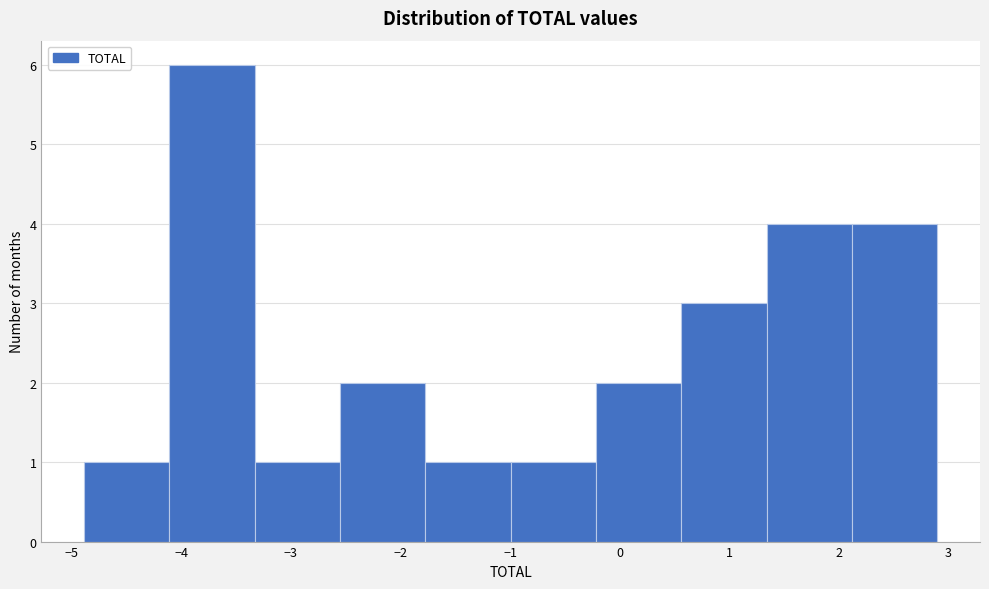

Reading left to right, list every bar in this chart as the range it spans on the x-axis followed by its height. Neither the bar edges nor the heights are printed on the chart, so give them approximately, as read against the axes.

-4.9 to -4.1: 1
-4.1 to -3.3: 6
-3.3 to -2.6: 1
-2.6 to -1.8: 2
-1.8 to -1.0: 1
-1.0 to -0.2: 1
-0.2 to 0.6: 2
0.6 to 1.3: 3
1.3 to 2.1: 4
2.1 to 2.9: 4